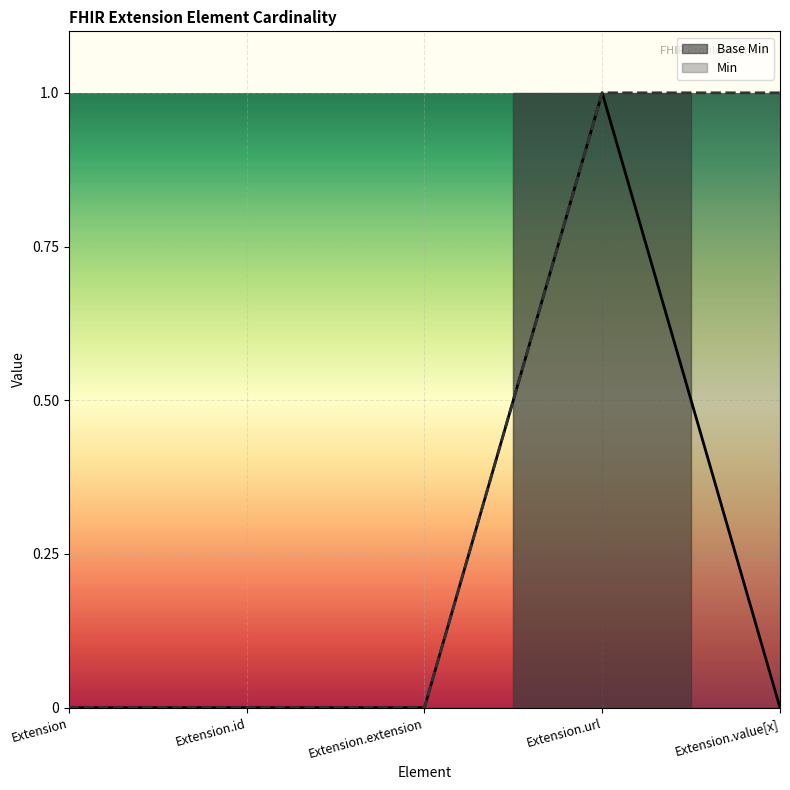

At which label is the value closest to 0?

Extension